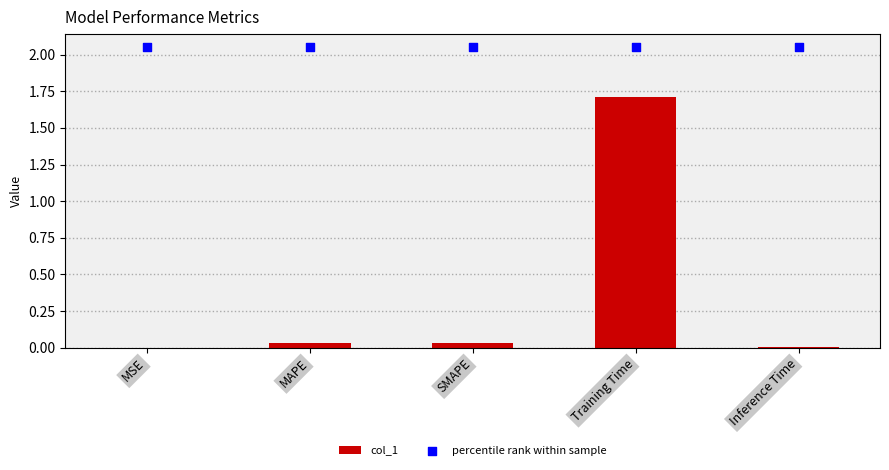

Which series reaches the maximum Y coordinate?

percentile rank within sample